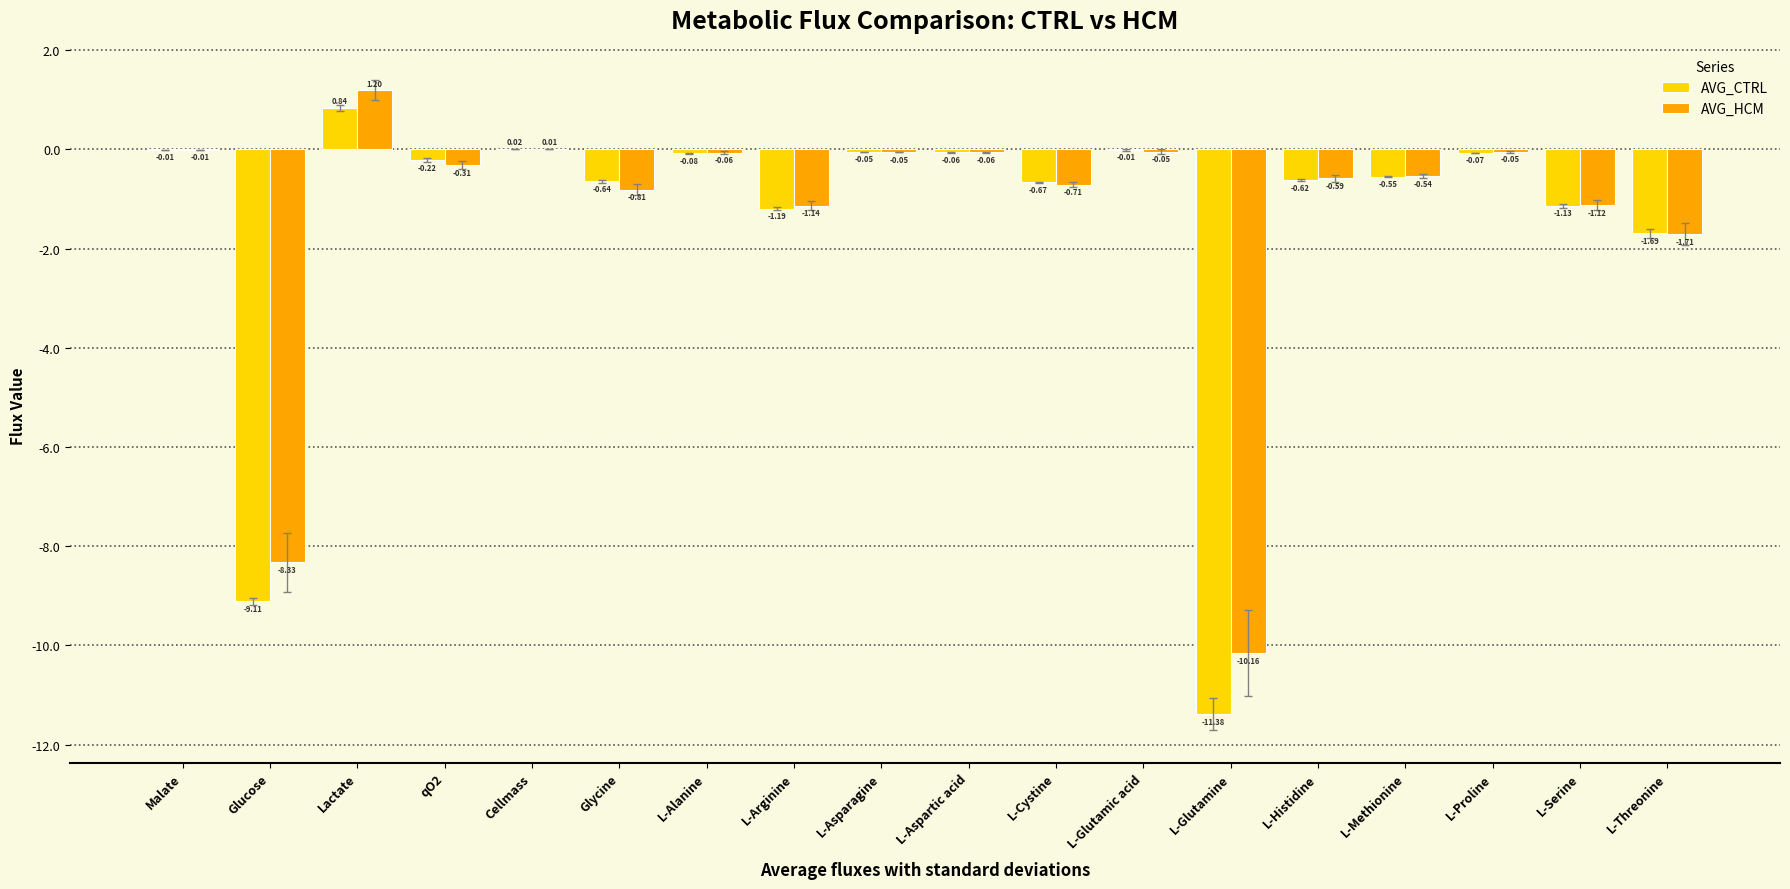

How many distinct data groups are displayed?

2